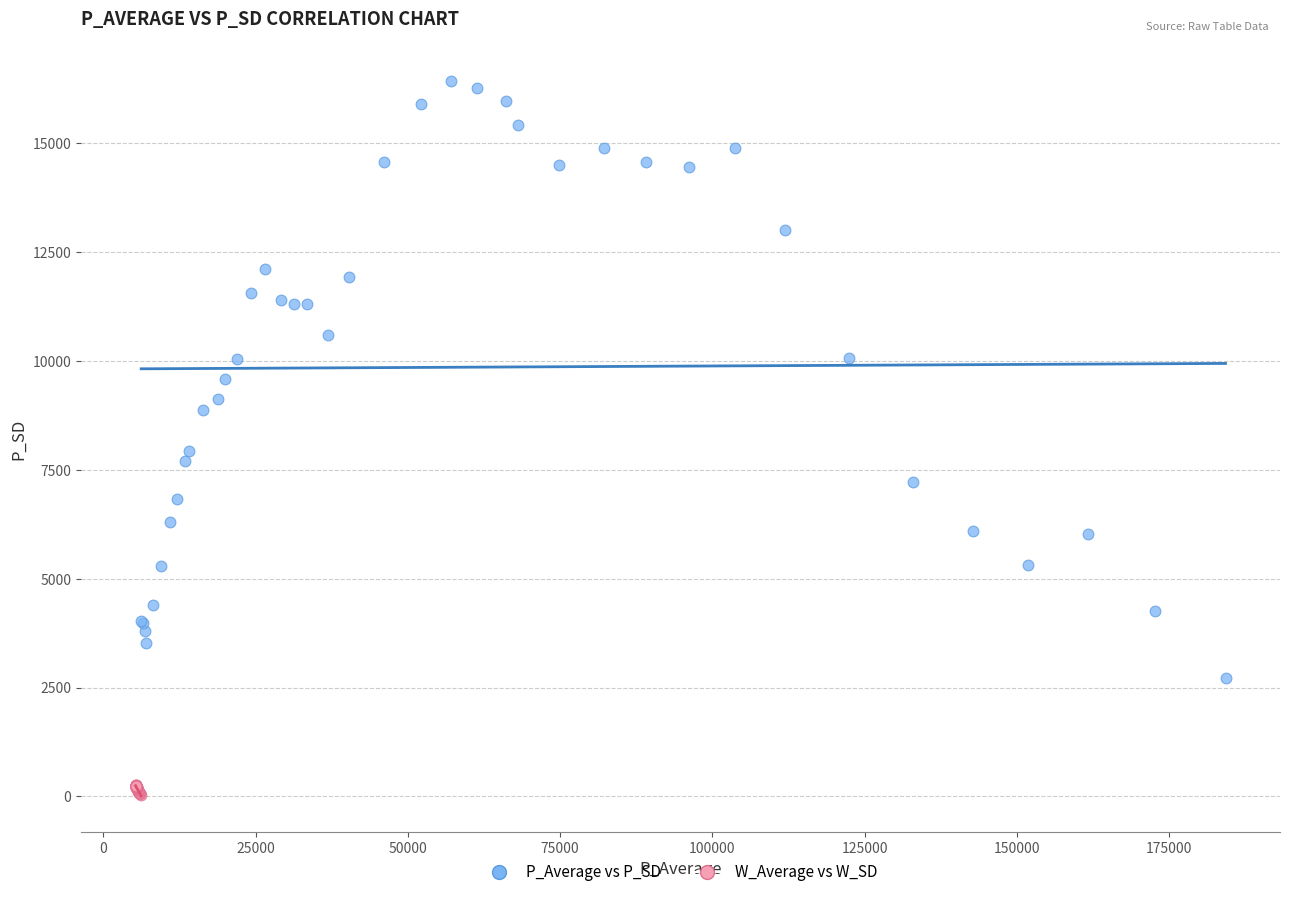

Which series reaches the maximum Y coordinate?

P_Average vs P_SD